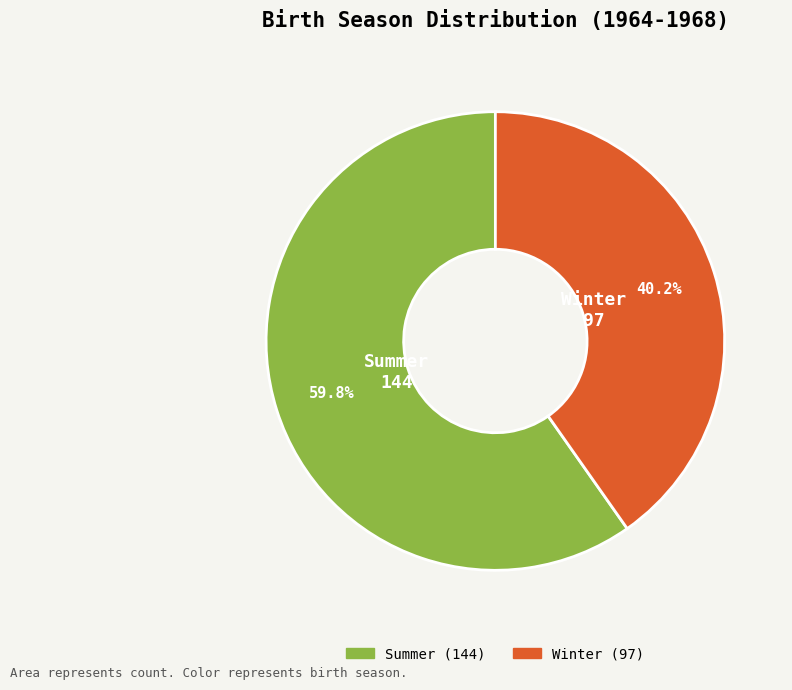

How many segments does this pie chart have?

2